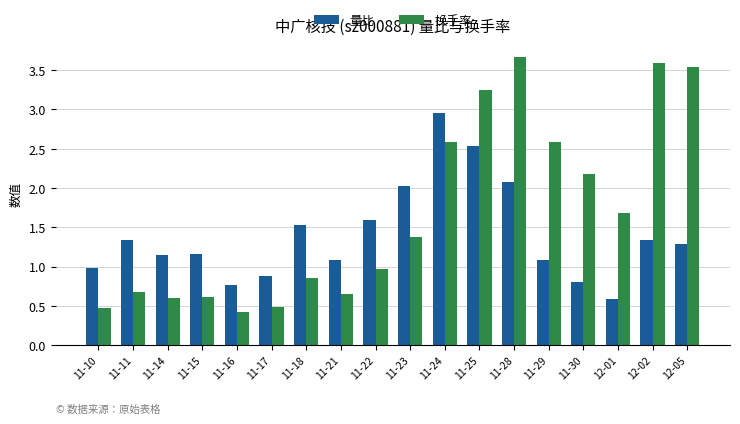

At 11-25, list the series in order from smallest to largest.

量比, 换手率